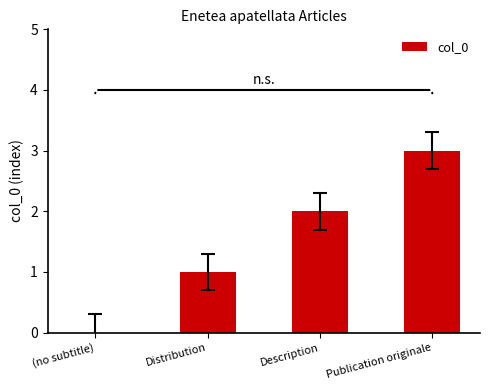

What is the greatest value displayed?

3